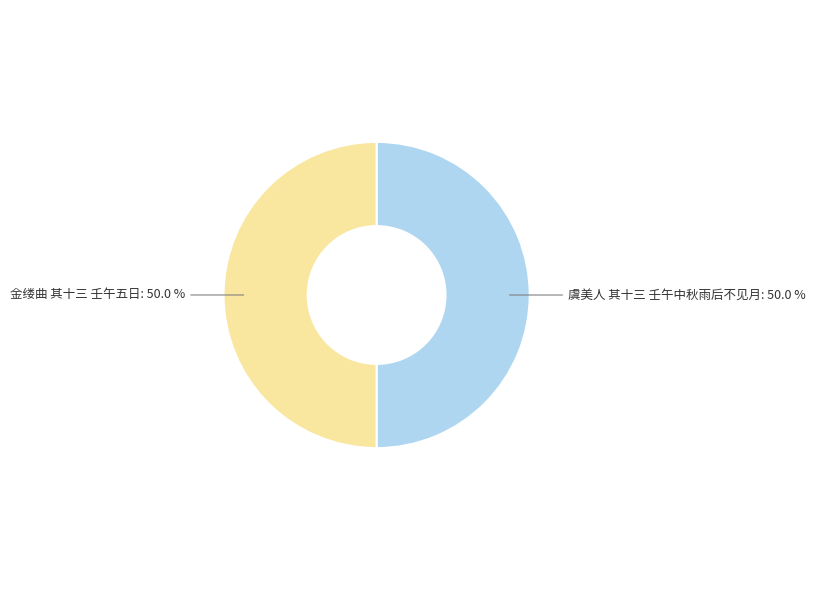

How many segments does this pie chart have?

2